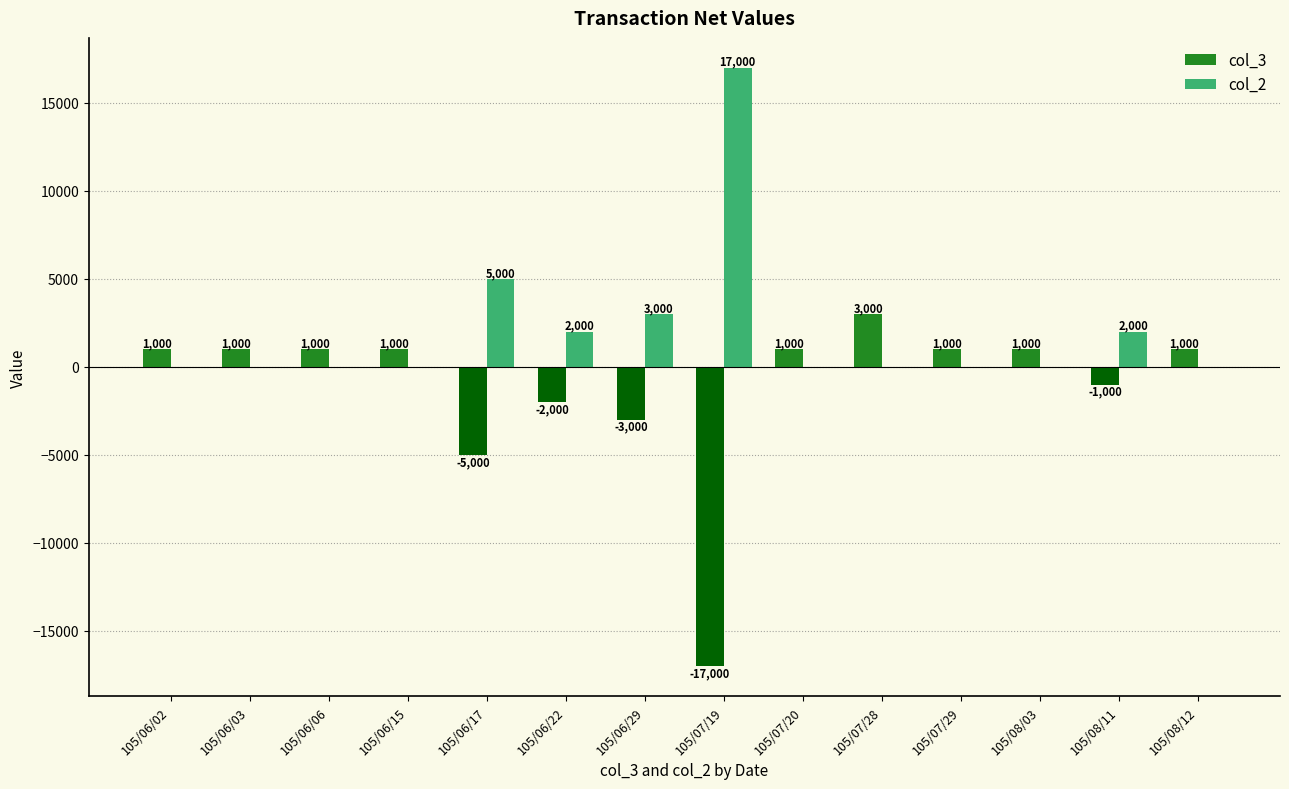

Is the value of col_2 at 105/07/19 greater than the value of col_3 at 105/06/06?

Yes